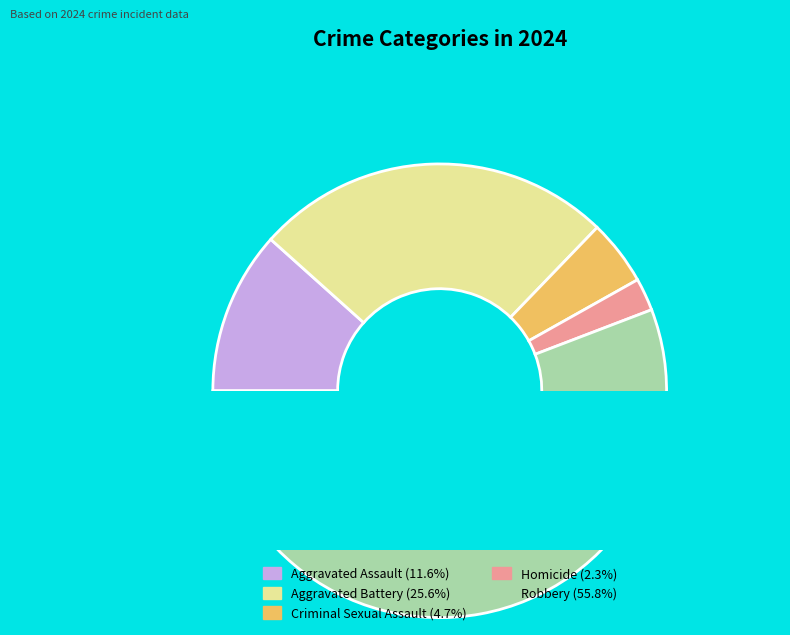

How many slices are in this pie chart?

5